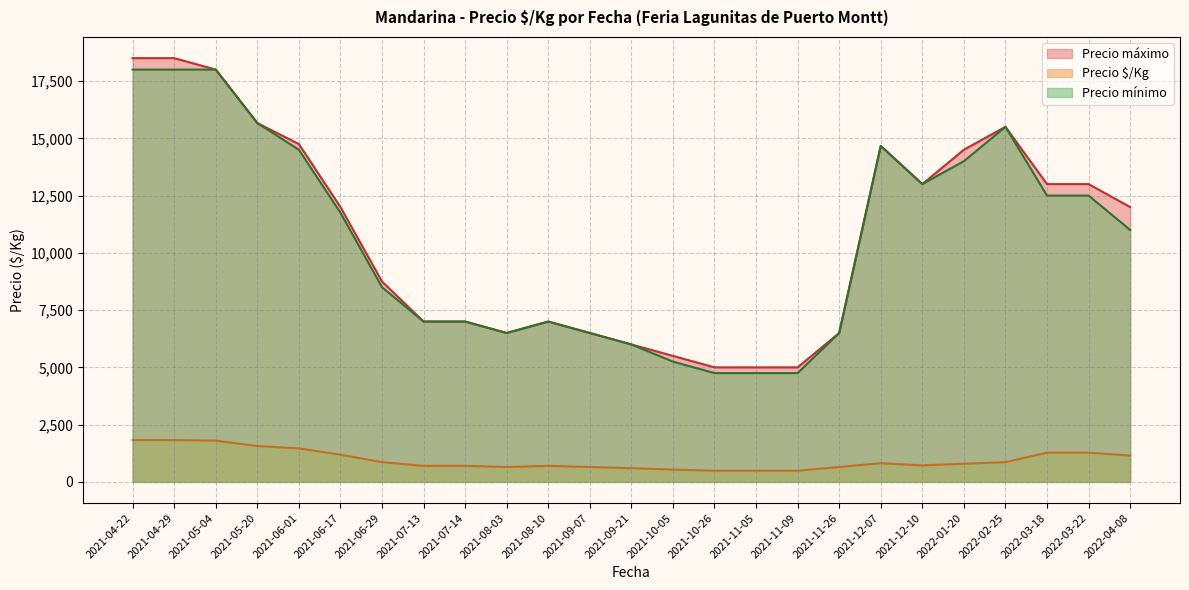

How many lines are shown in the chart?

3